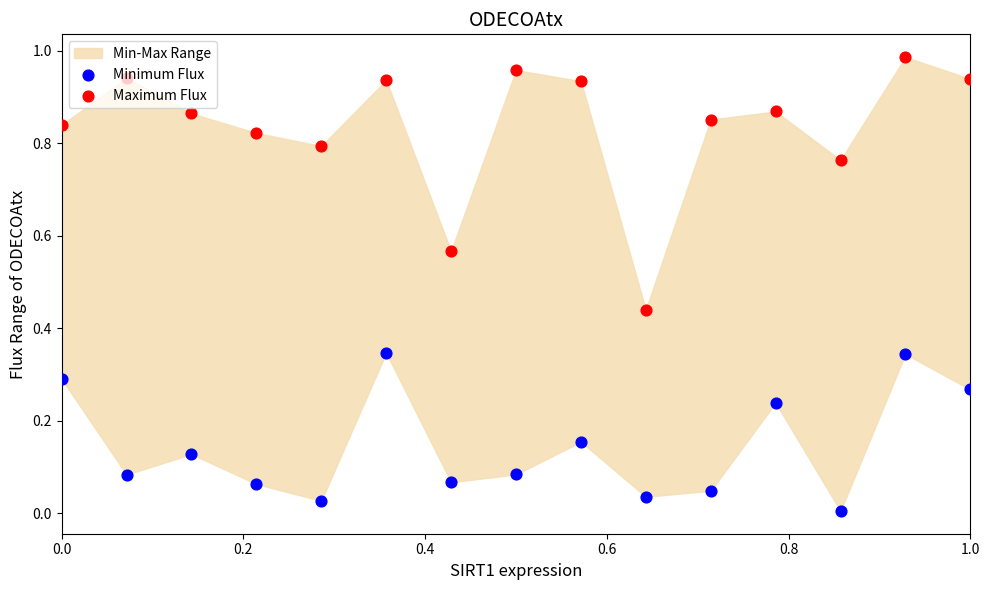

What is the total value across all series at 0.8?

0.8